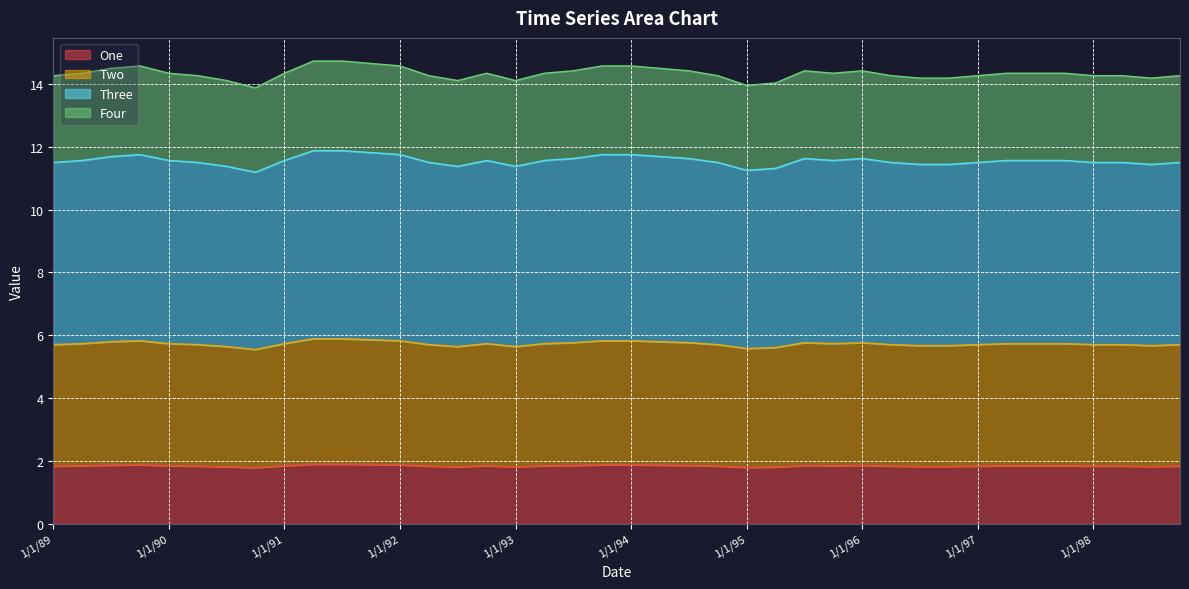

At which category does Two reach its first local peak?

1/10/89